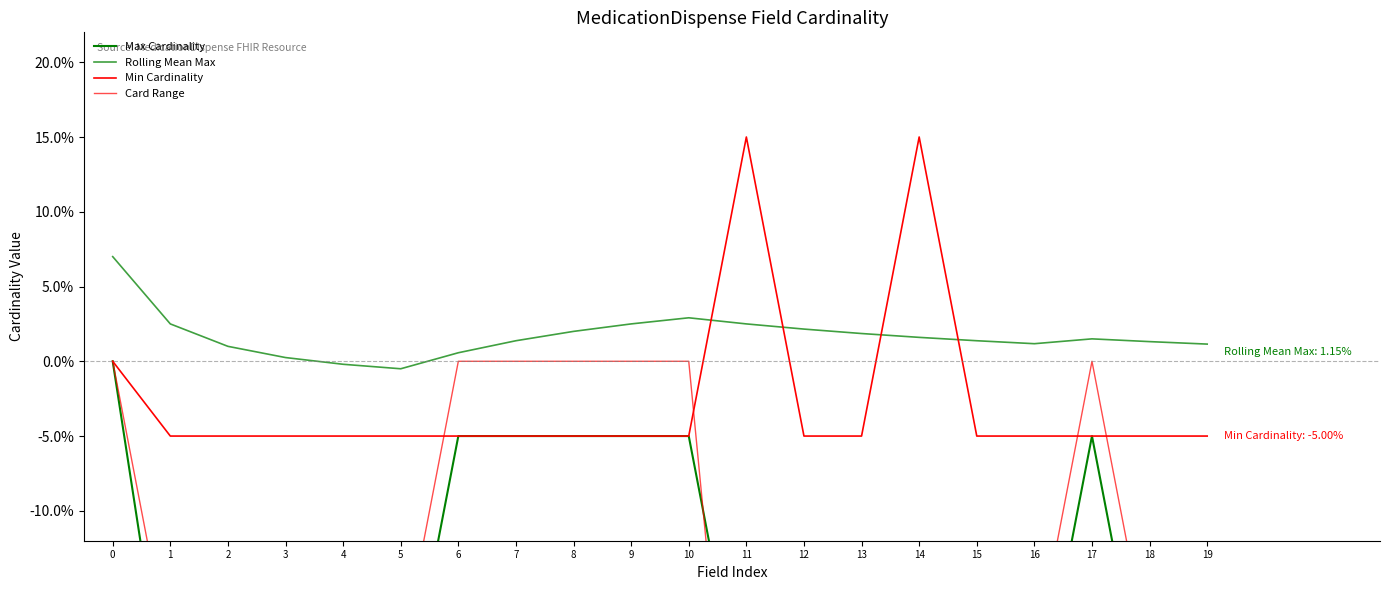

What value does the Card Range series have at 1?

-20.0